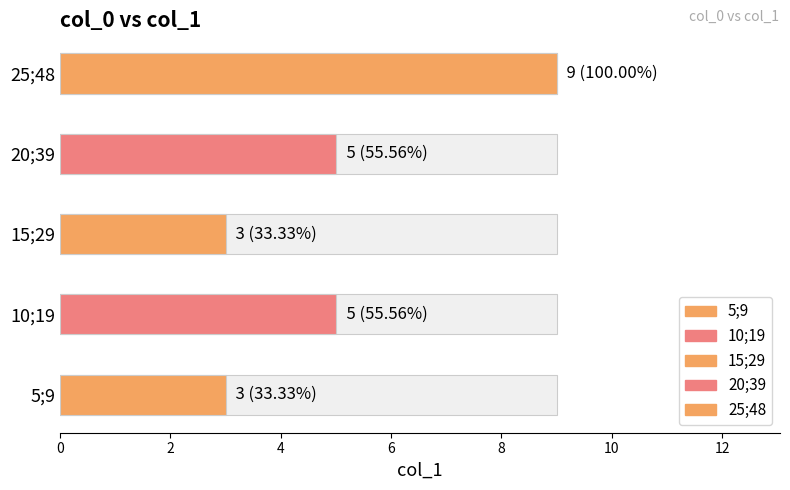

Rank the categories by value from highest to lowest.

25;48, 10;19, 20;39, 5;9, 15;29